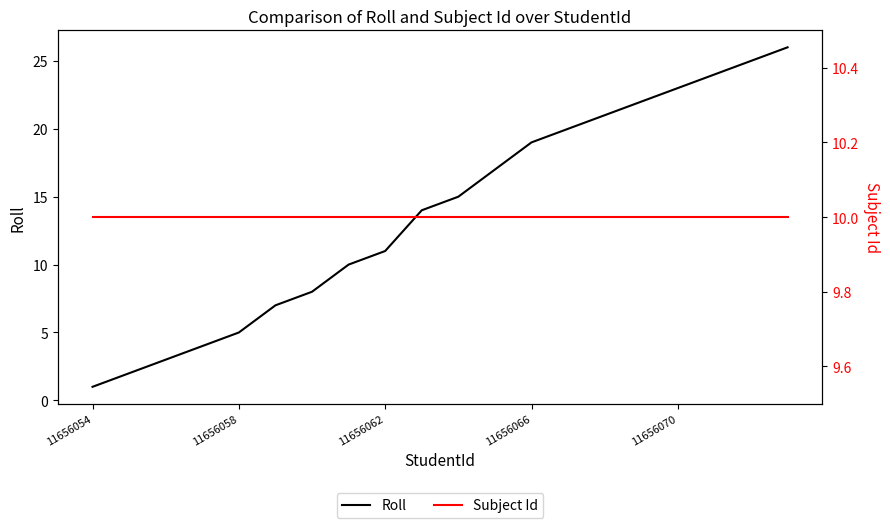

True or false: Roll has a value of 11 at 13.

False